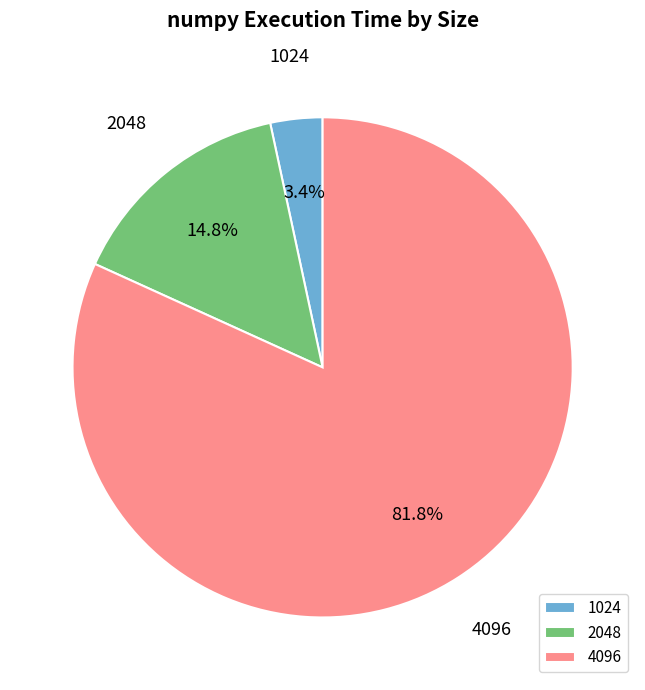

Combined, what portion of the pie is 1024 and 2048?

18.2%